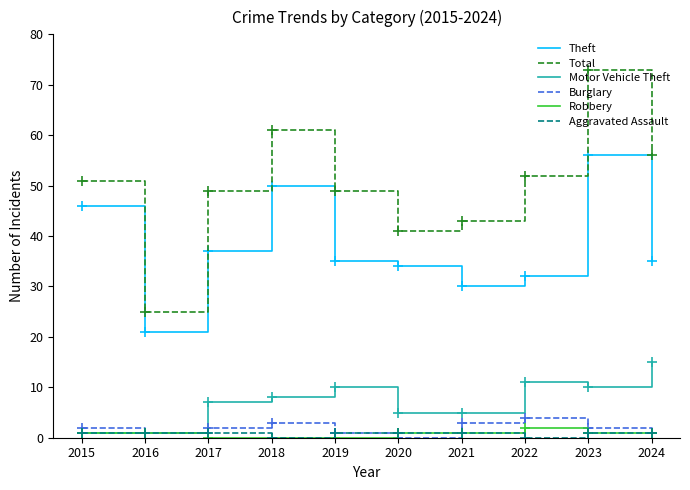

Which series has the widest spread of values?

Total